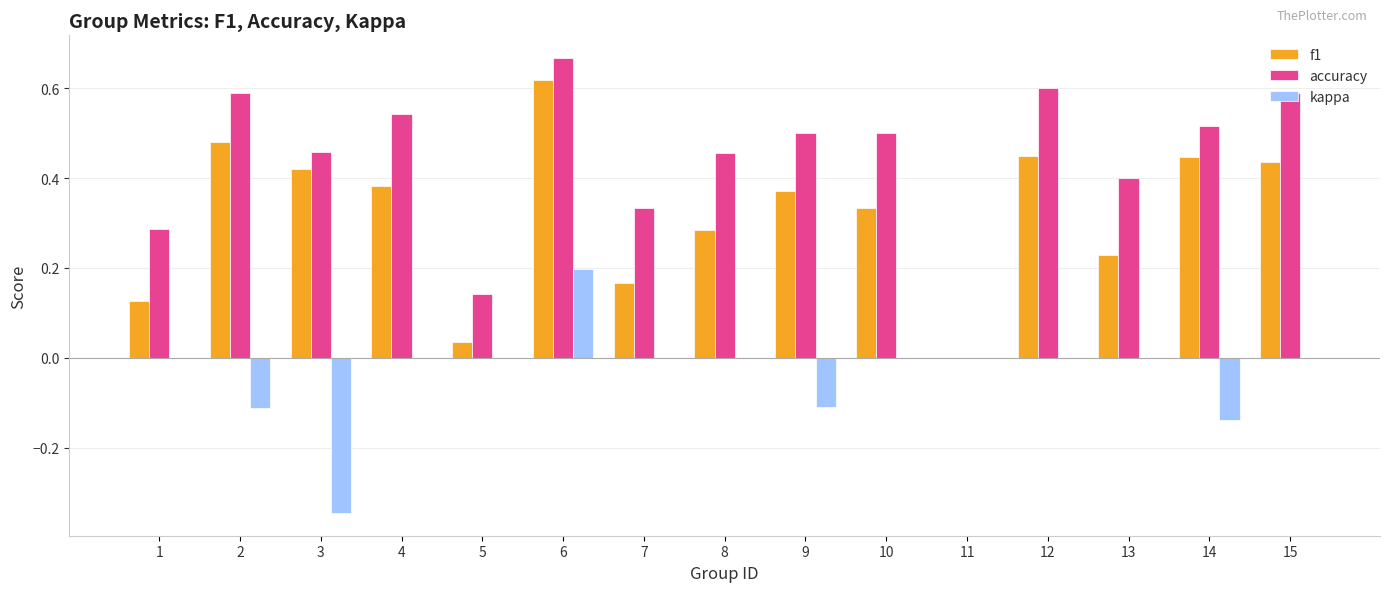

Which series has the largest range (max minus min)?

accuracy